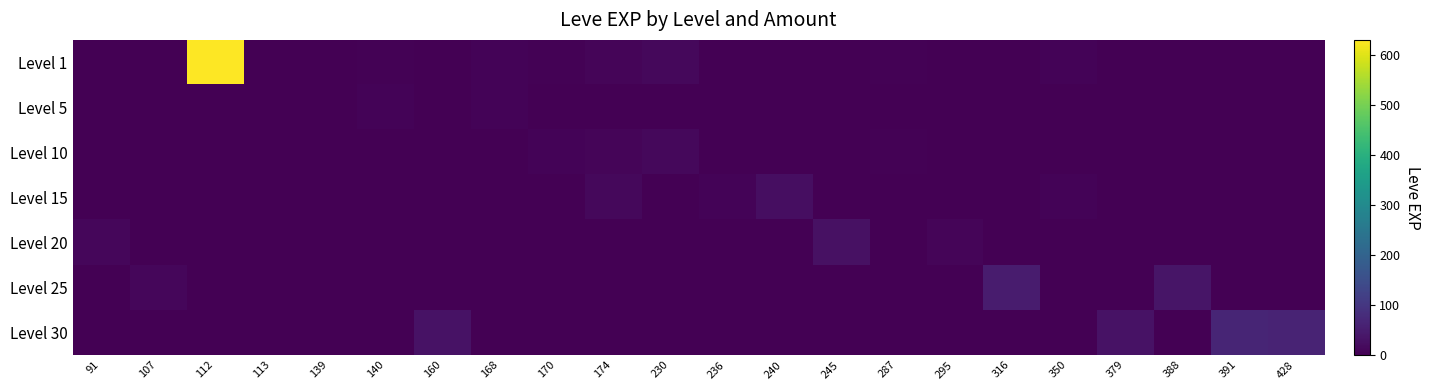

Which has a higher value, 379 or 91?

91